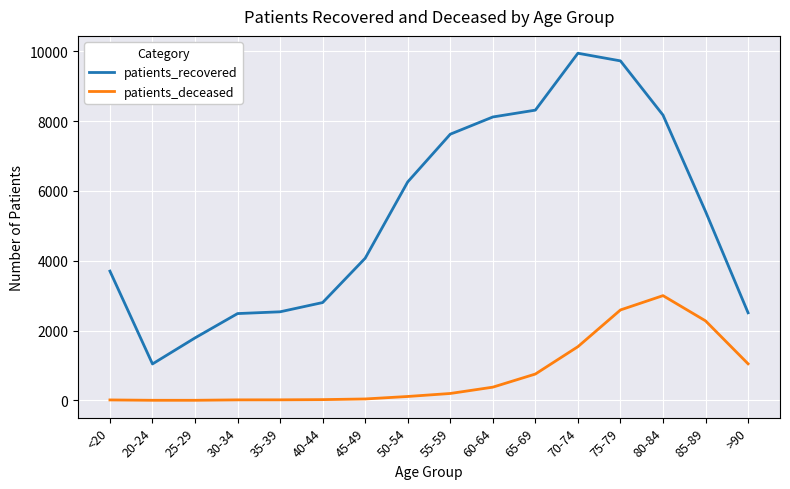

True or false: patients_deceased and patients_recovered cross at least once.

False